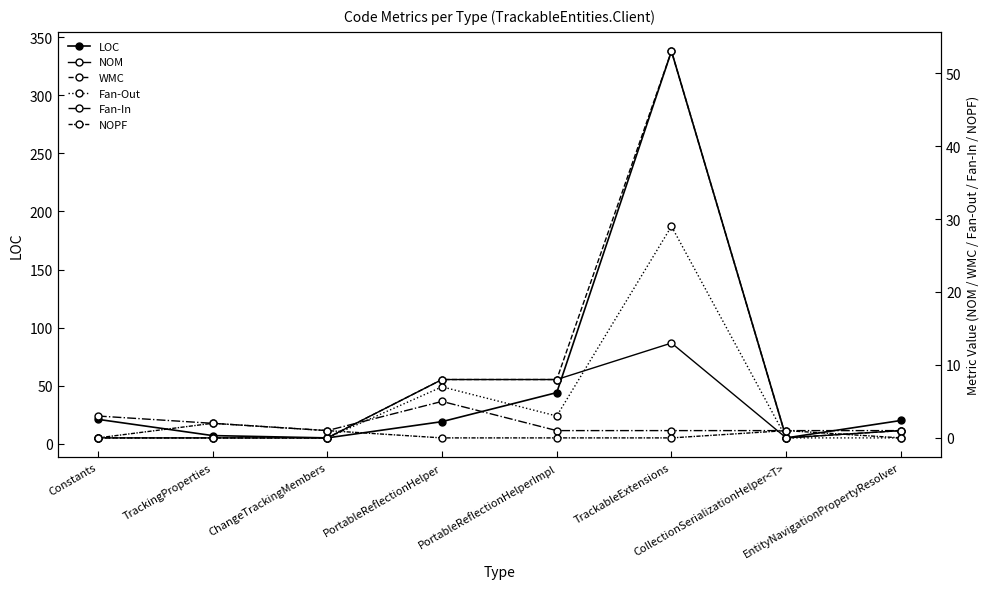

The value of NOM at PortableReflectionHelperImpl is 3. True or false?

False